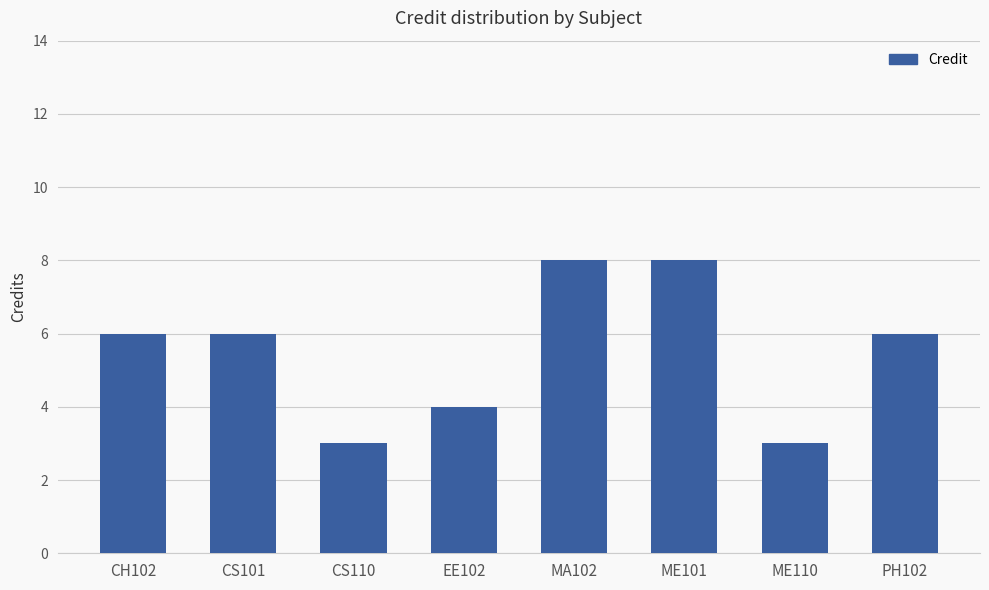

Reading left to right, list all the values displayed in this chart.

CH102=6	CS101=6	CS110=3	EE102=4	MA102=8	ME101=8	ME110=3	PH102=6